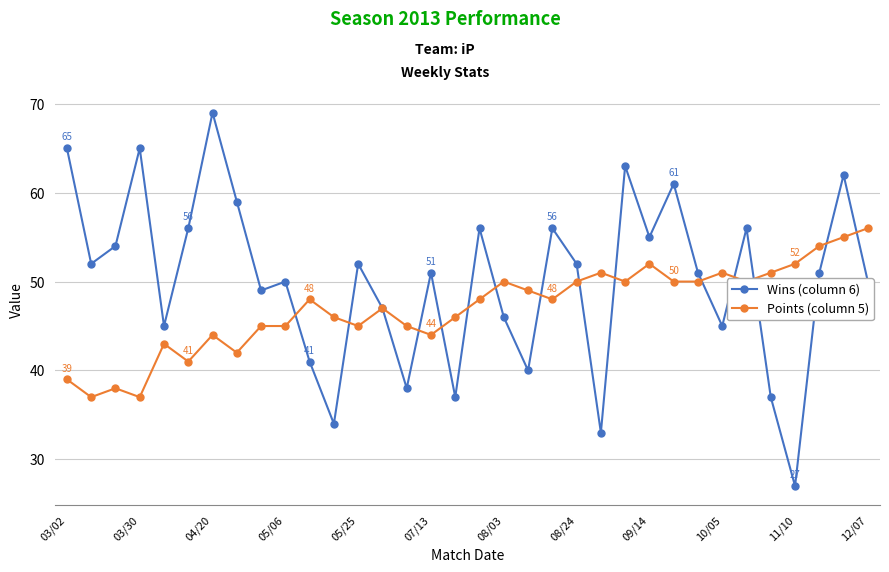

What is the sum of all Points (column 5) values?

1599